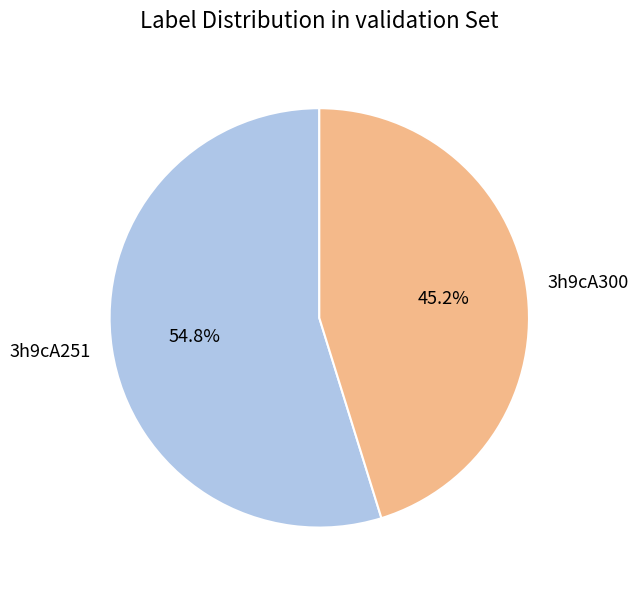

Approximately how many times larger is the value at 3h9cA251 compared to 3h9cA300?

1.2